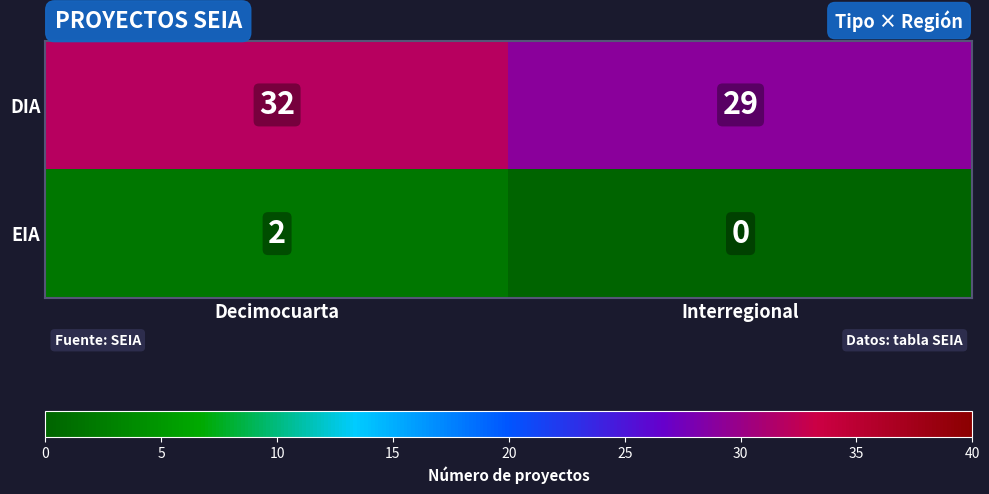

Is it true that DIA equals 29 at Interregional?

True